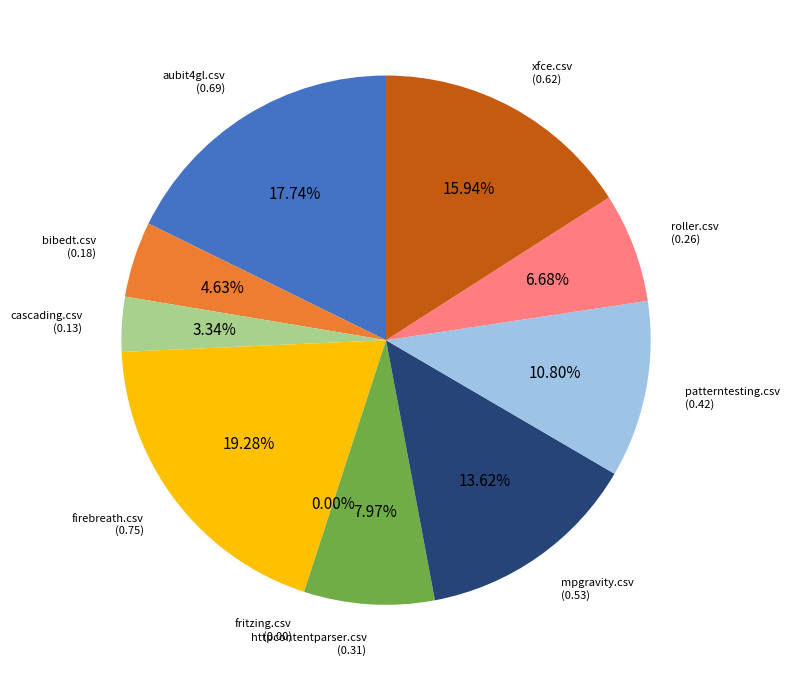

Count the number of slices in the pie.

10